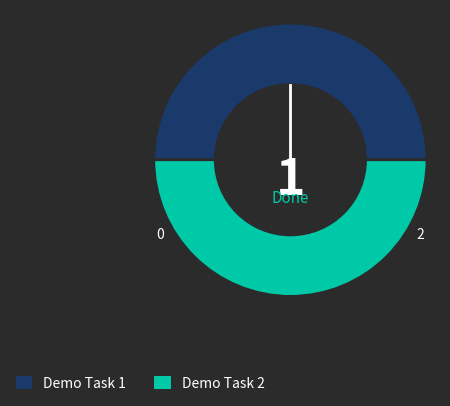

Do Demo Task 2 and Demo Task 1 together represent more than half of the pie?

Yes